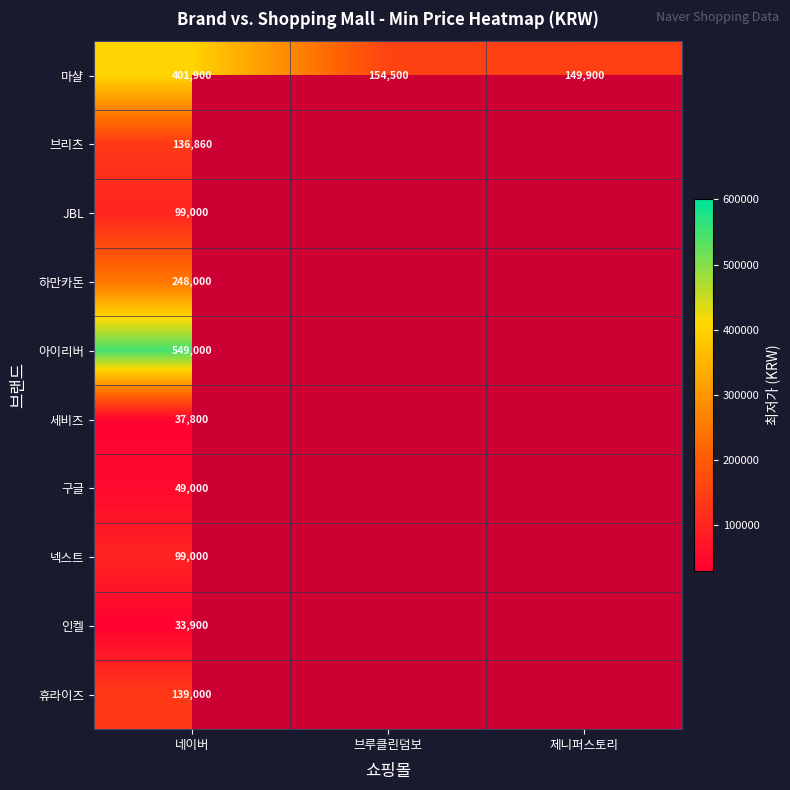

Which category has the highest value across all series?

네이버